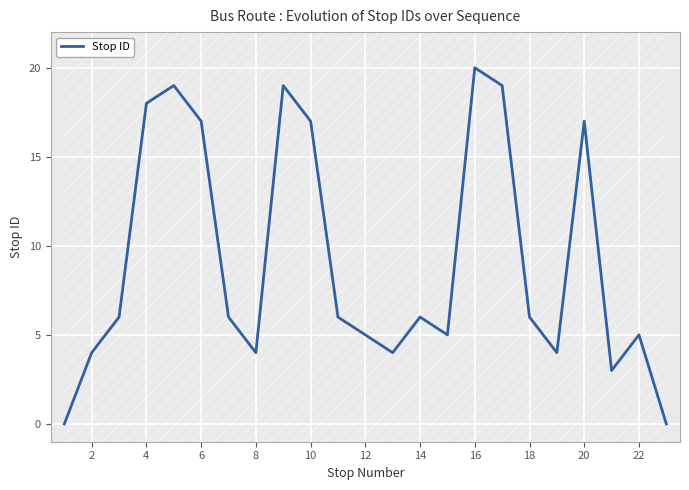

How many interior local peaks (higher than both neighbors) does the data have?

6